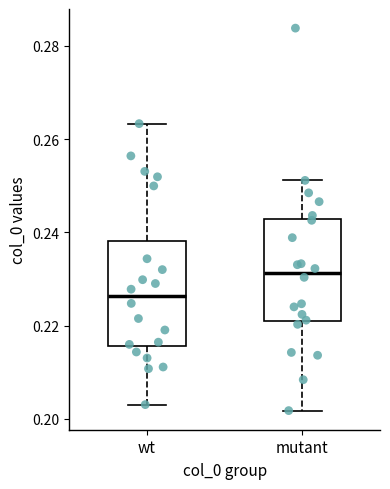

Where does the lower whisker of the box for mutant end on the y-axis? The values are not printed on the chart, so give them approximately, as read against the axis.

0.202